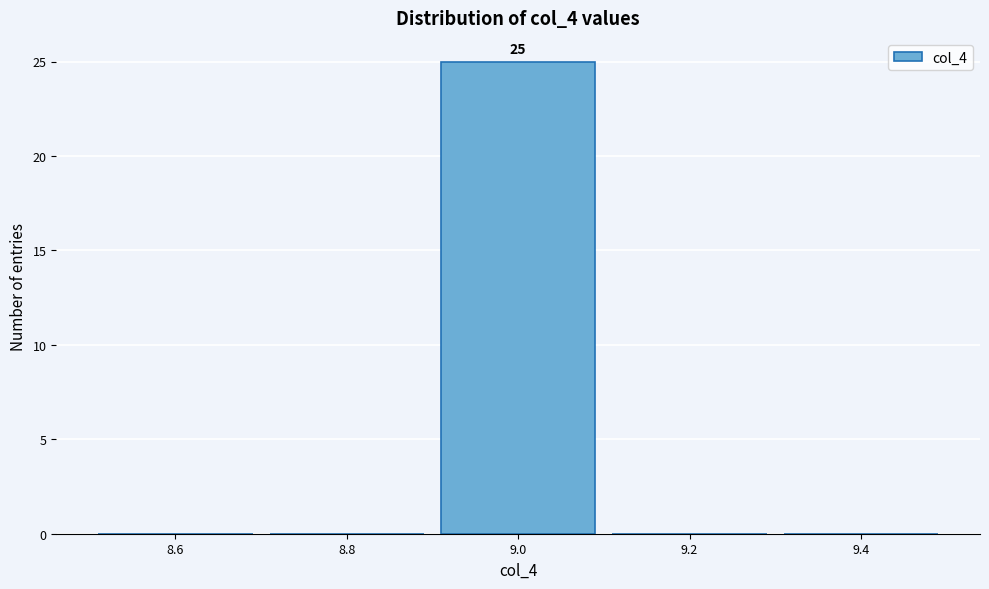

Which range on the x-axis has the tallest bar?

8.9 to 9.1